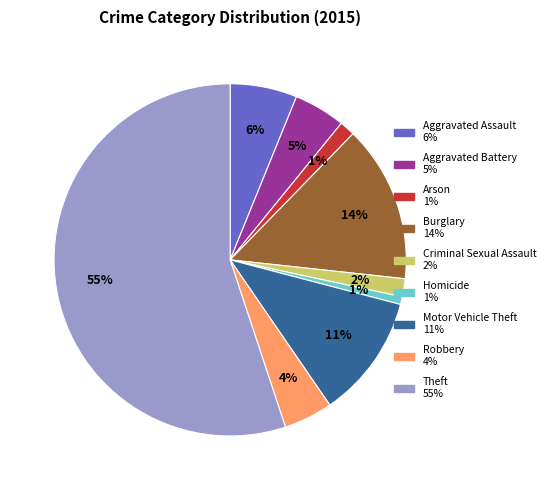

Which category has the biggest portion of the pie?

Theft